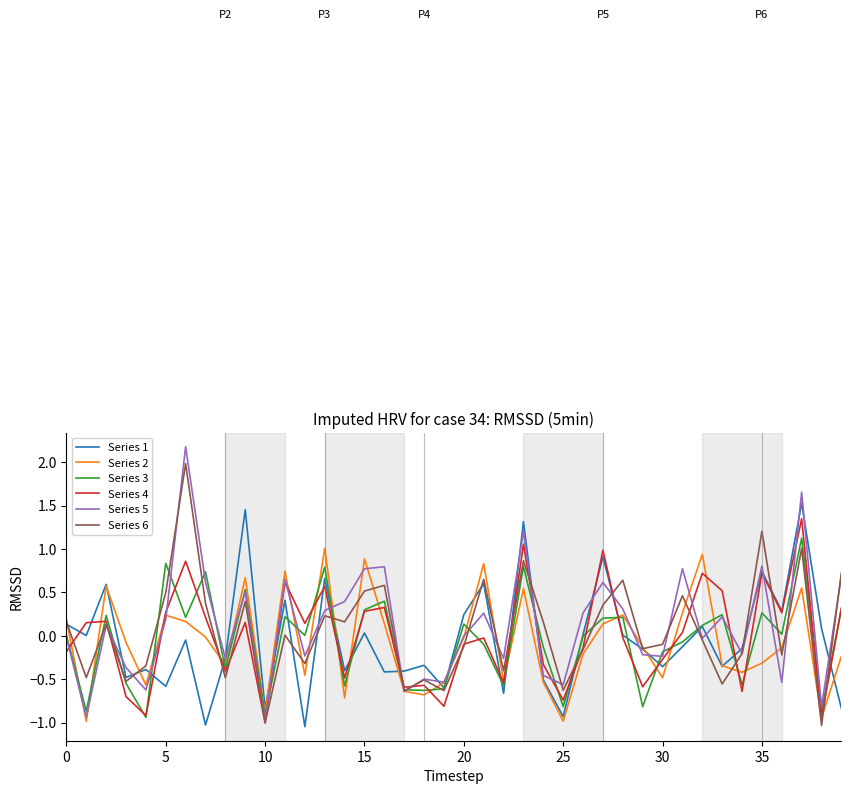

What is the maximum value shown in the chart?

2.2